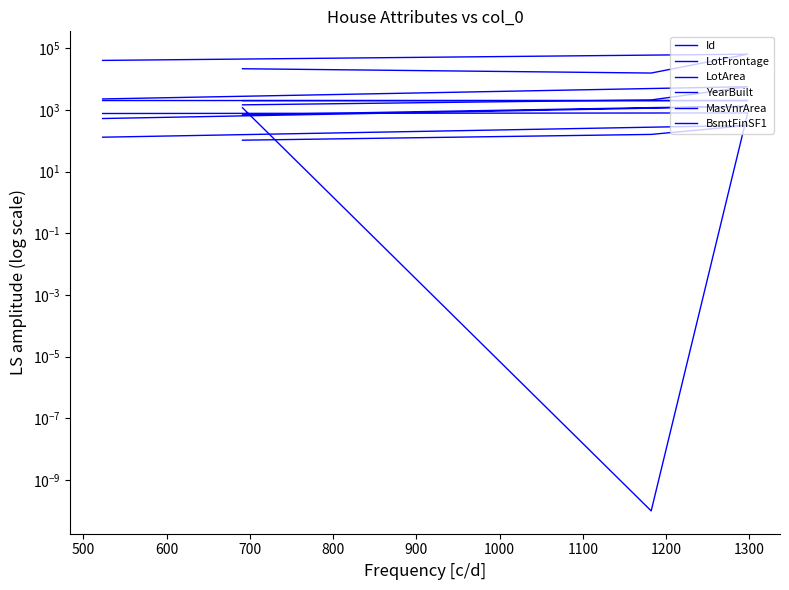

What is the value of the YearBuilt point at the 1st from the left?

1994.0